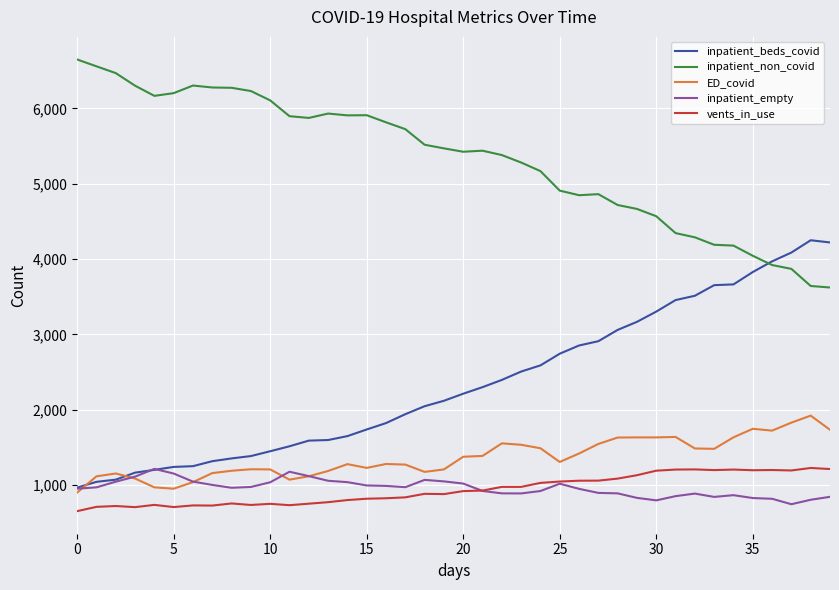

Which series has the largest total across all categories?

inpatient_non_covid